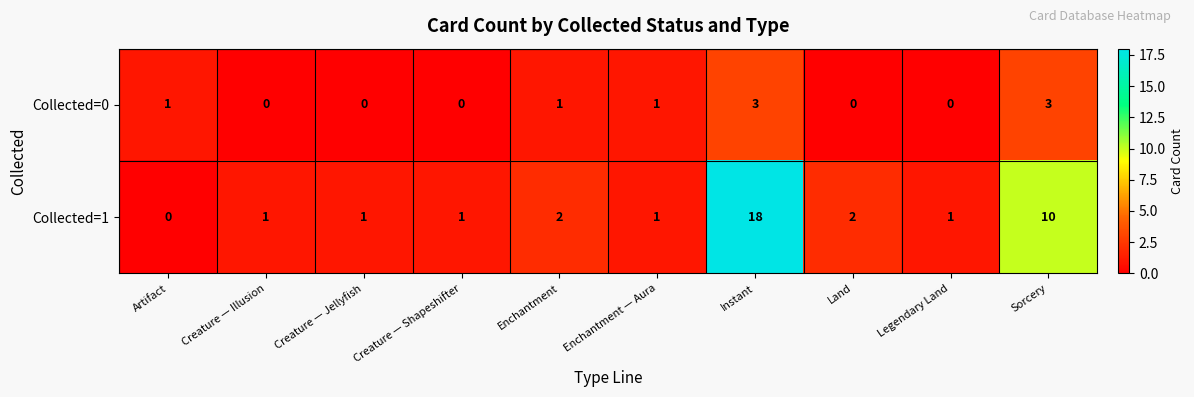

List the series in order of their overall mean, highest first.

Collected=1, Collected=0